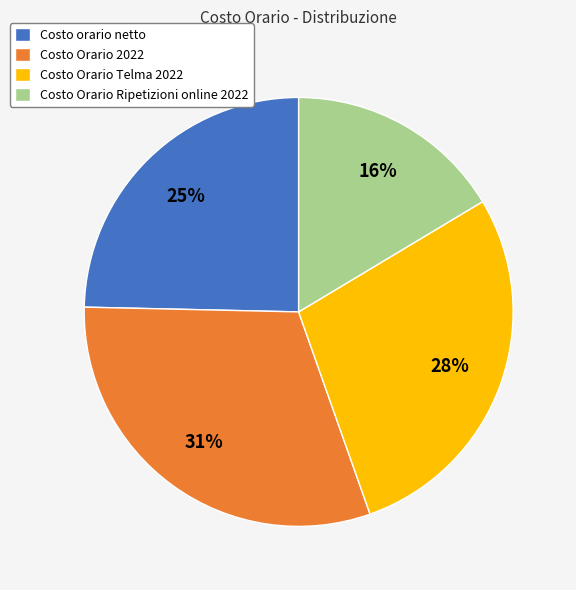

What is the smallest slice in the pie chart?

Costo Orario Ripetizioni online 2022